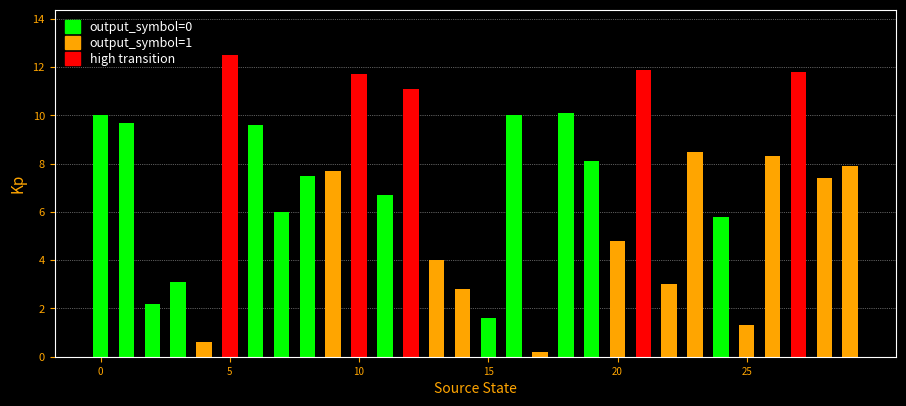

Reading left to right, what are all the values shown in this chart?

10.0	9.7	2.2	3.1	0.6	12.5	9.6	6.0	7.5	7.7	11.7	6.7	11.1	4.0	2.8	1.6	10.0	0.2	10.1	8.1	4.8	11.9	3.0	8.5	5.8	1.3	8.3	11.8	7.4	7.9